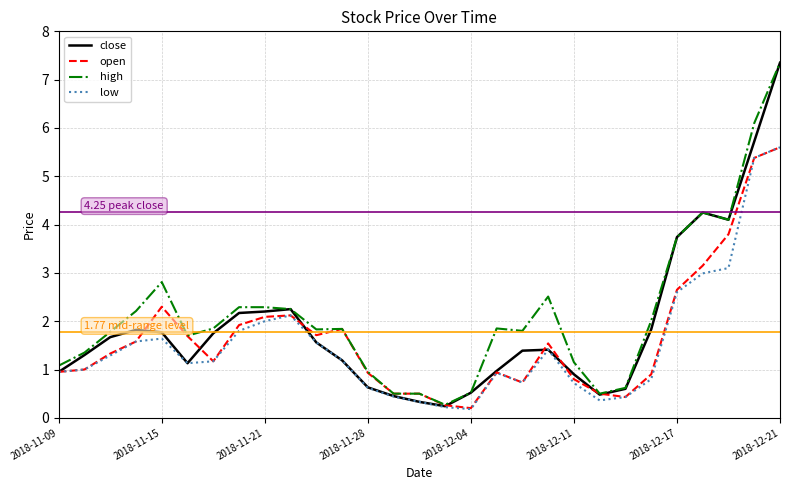

Rank the series by their average value, from highest to lowest.

high, close, open, low